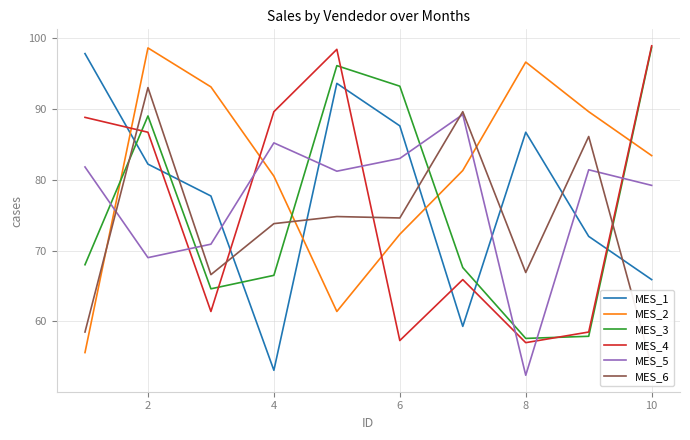

Read the MES_2 value at 4.

80.5